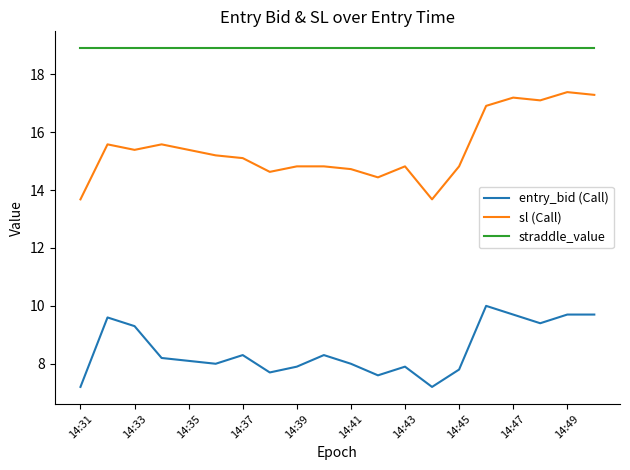

True or false: sl (Call) and straddle_value intersect in this chart.

False